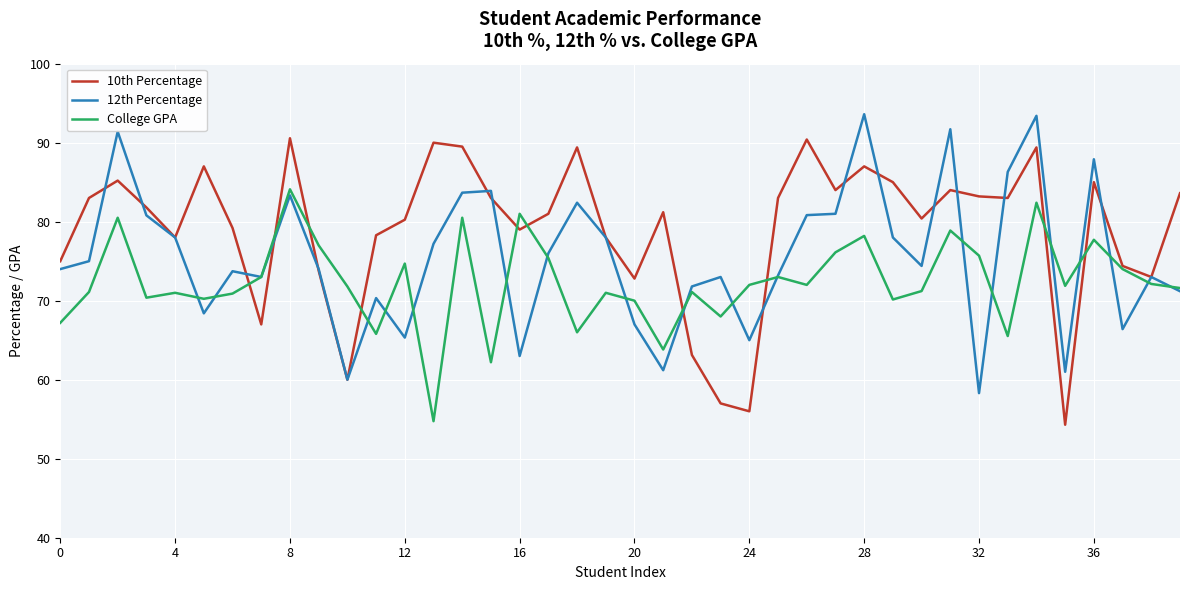

Which series has the largest total across all categories?

10th Percentage